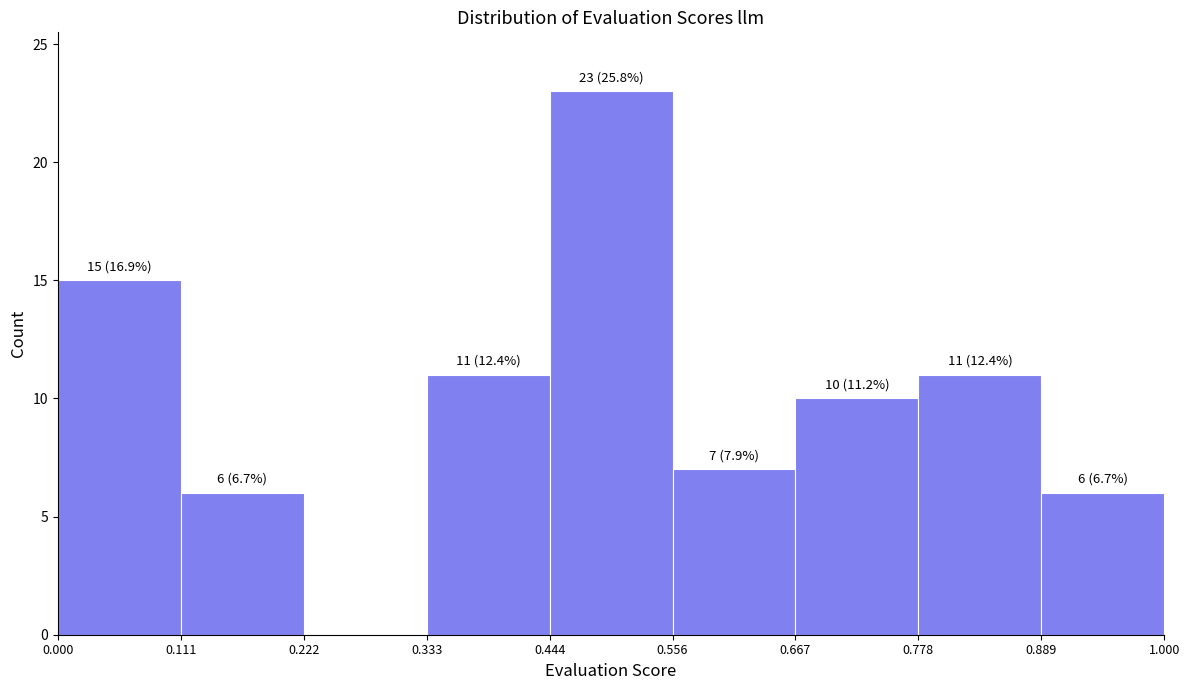

Which range on the x-axis has the tallest bar?

0.444 to 0.556